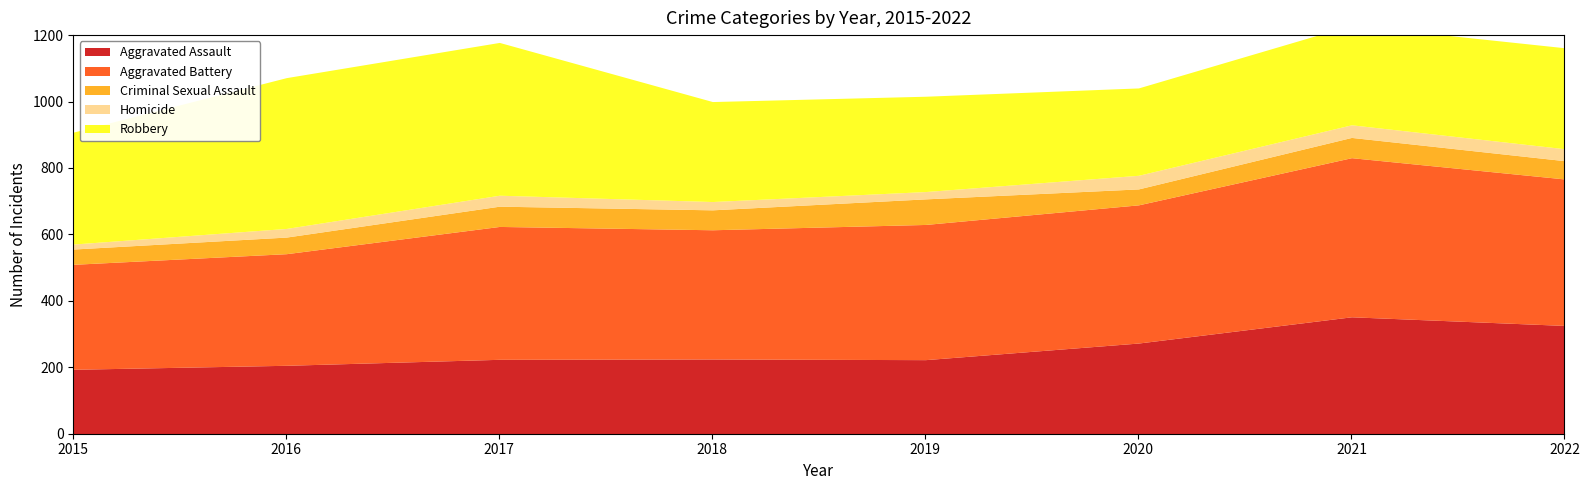

Is it true that Robbery equals 304 at 2022?

True